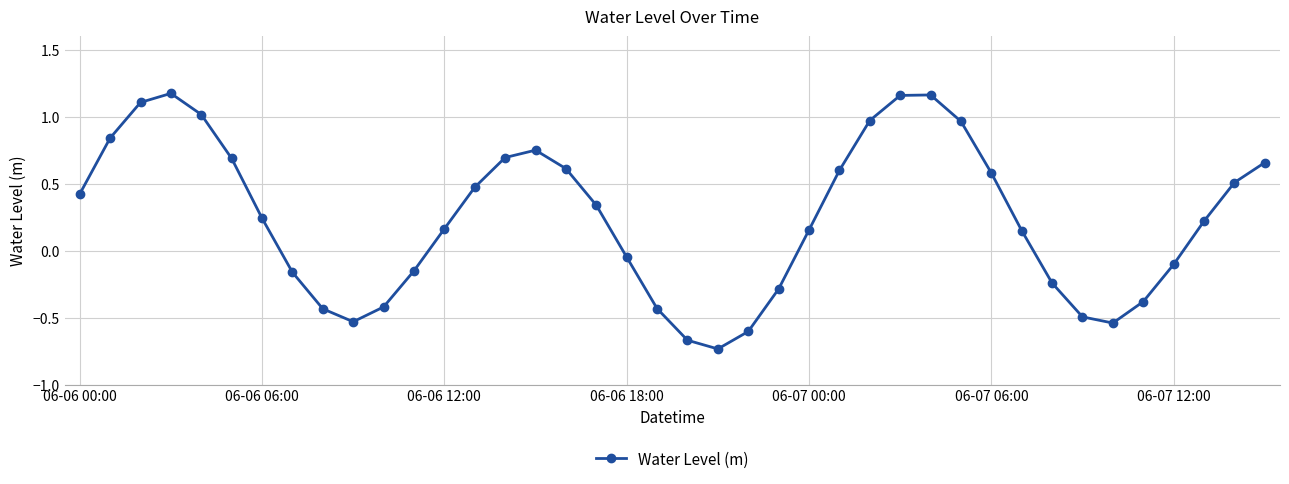

What is the sum of all values?

9.5